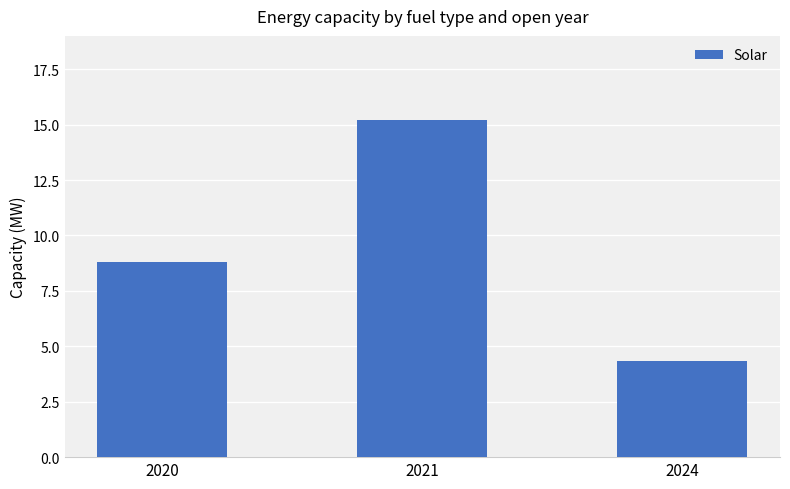

Is it true that the value at 2021 is 15.2?

True